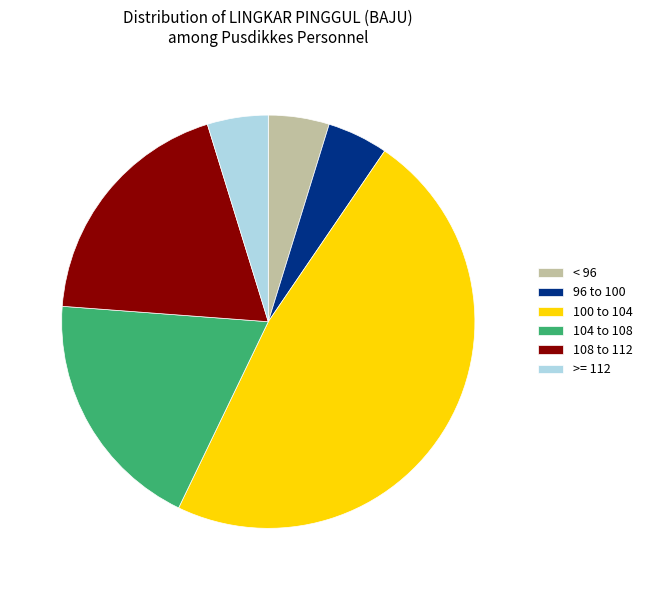

Which category has the biggest portion of the pie?

100 to 104